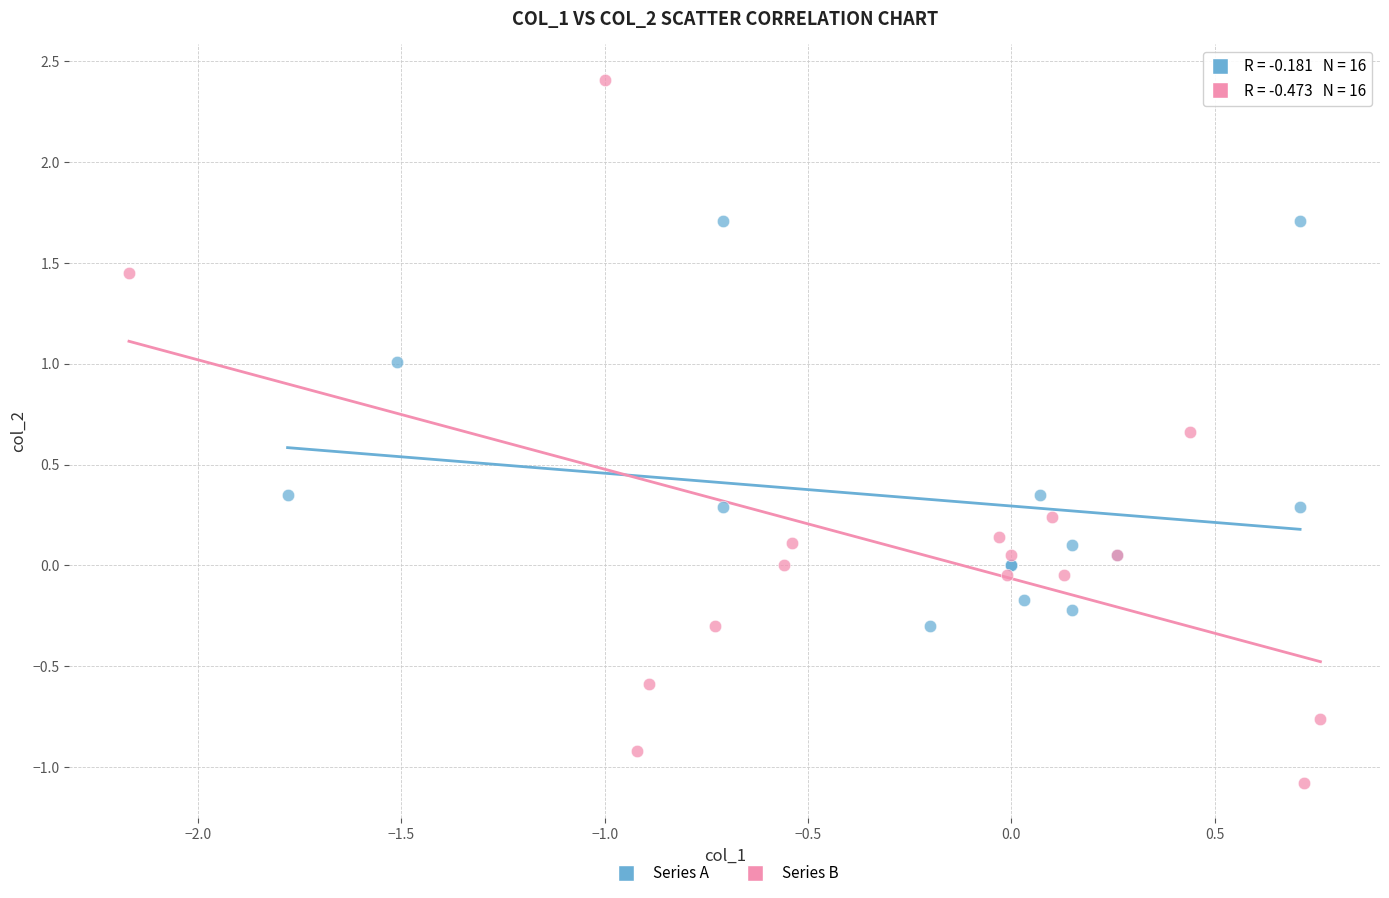

Which series has the largest Y range (max minus min)?

Series B